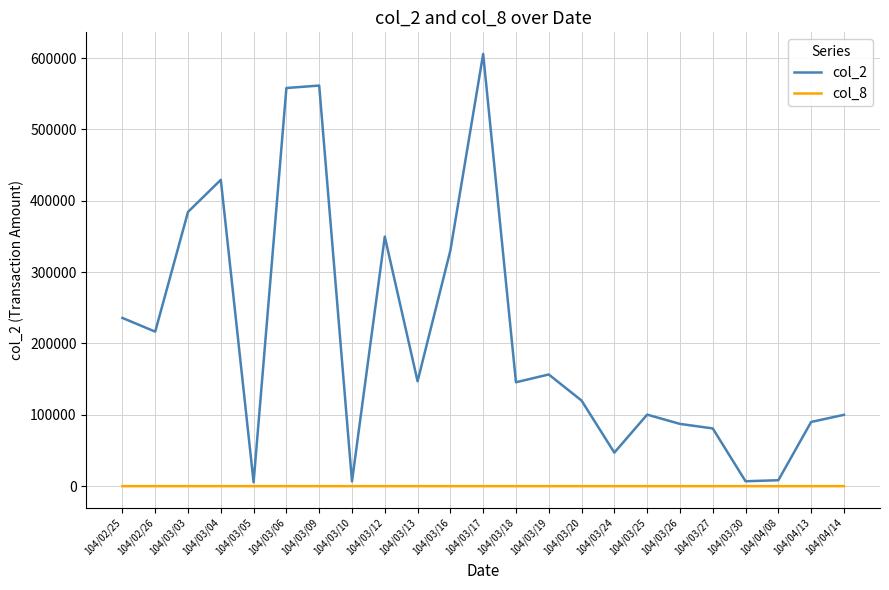

How many lines are shown in the chart?

2